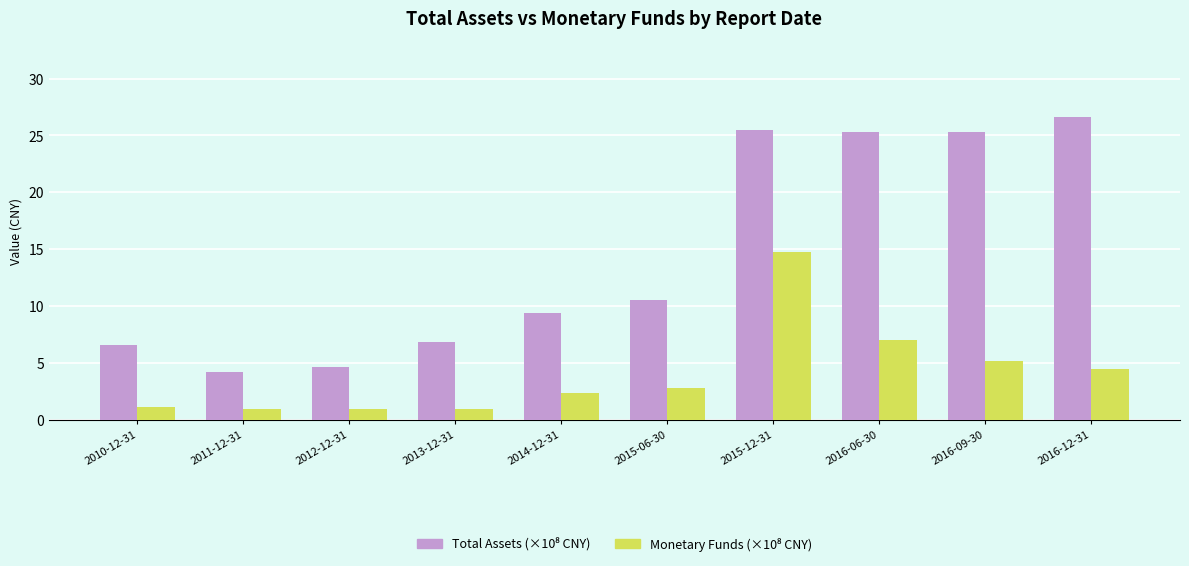

What is the smallest value displayed?

0.9